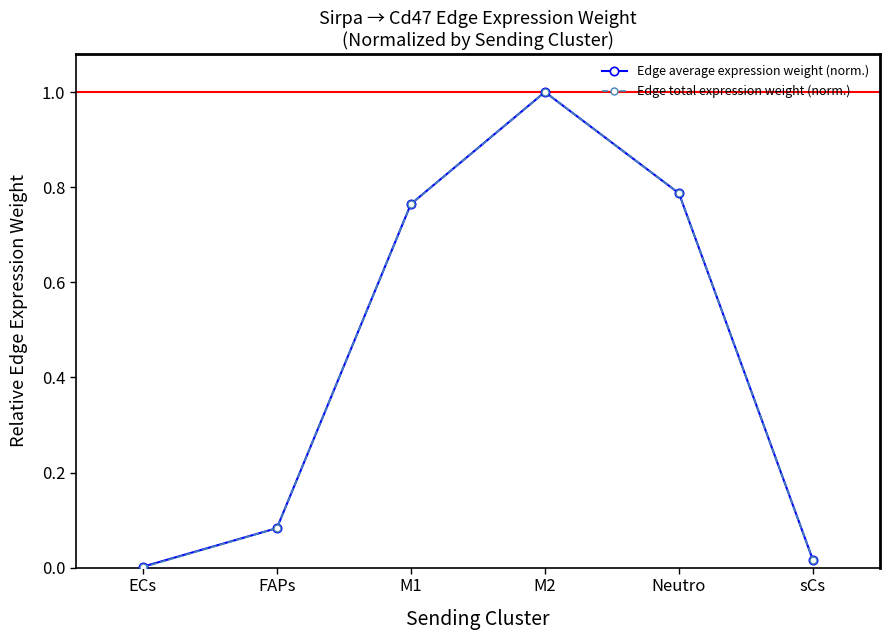

Is the value of Edge total expression weight (norm.) at M2 greater than the value of Edge average expression weight (norm.) at sCs?

Yes